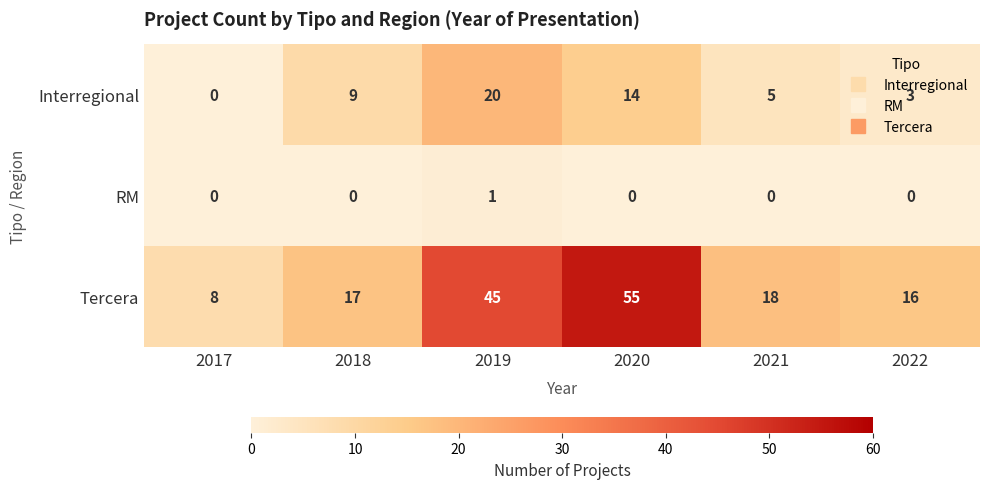

Count the number of categories in the chart.

6